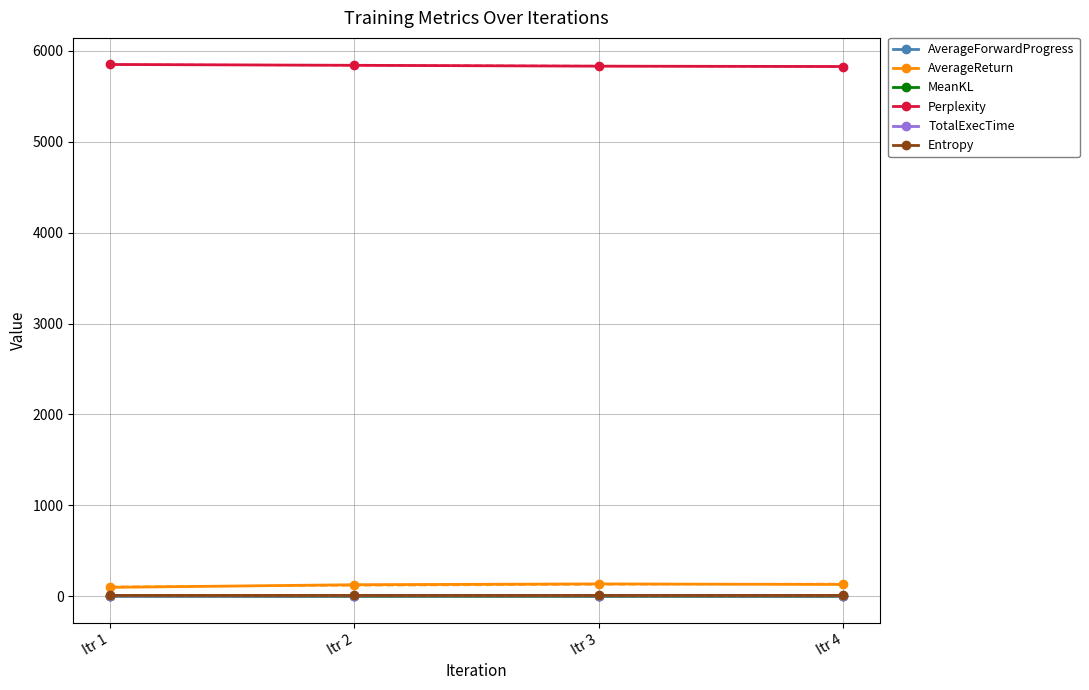

True or false: MeanKL has more than 1 points higher than both neighbors.

False